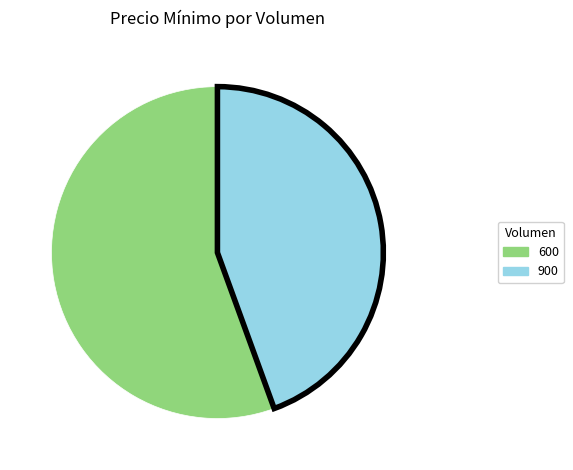

Rank the categories by value from highest to lowest.

600, 900